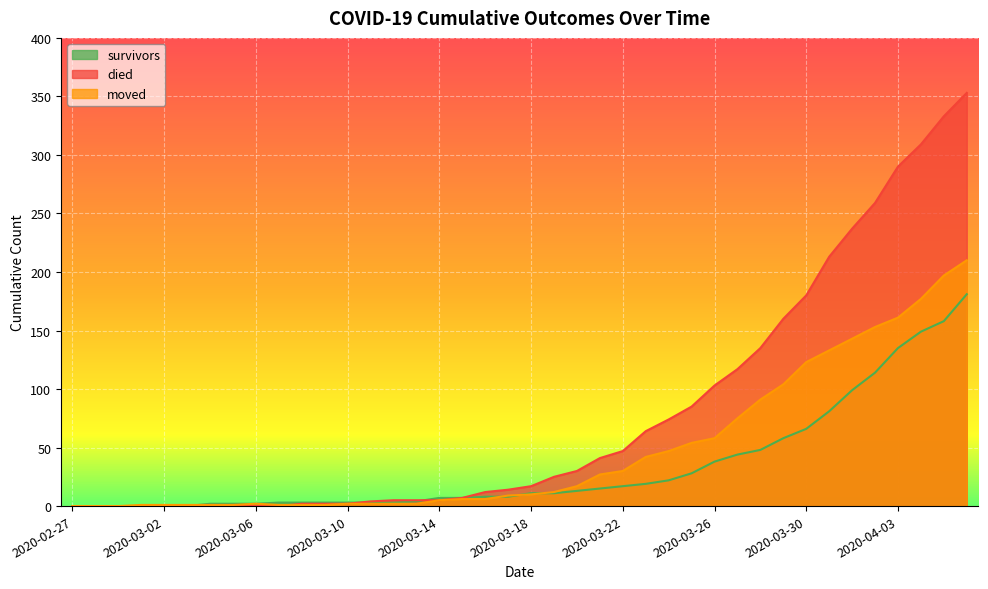

True or false: died has more than 0 points higher than both neighbors.

False